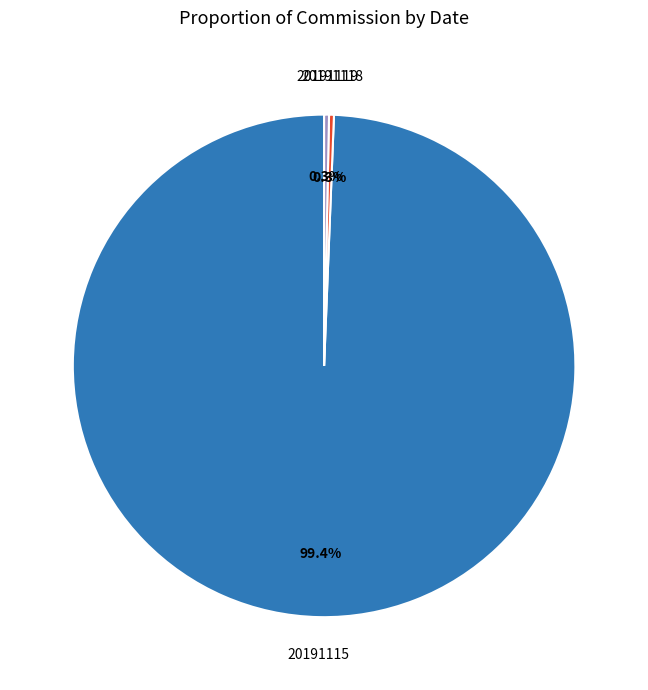

Is it true that 20191119 is 0% of the pie?

True